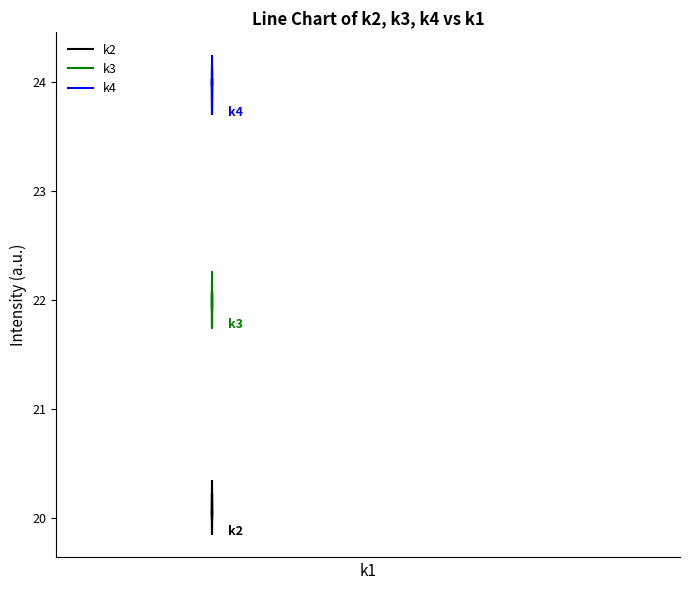

Reading left to right, list all the values displayed in this chart.

k2: 0=20.3	1=20.1	2=20.1	3=20.3	4=20.3	5=19.9	6=20.1	7=20.0	8=20.0	9=20.1	10=20.0	11=20.2	12=20.1	13=20.0	14=20.1	15=20.1	16=20.2	17=20.0	18=20.0	19=19.9
k3: 0=22.3	1=21.9	2=22.0	3=22.1	4=21.9	5=22.0	6=22.0	7=21.7	8=22.2	9=22.1	10=21.9	11=22.0	12=22.1	13=22.0	14=22.0	15=21.8	16=22.1	17=22.0	18=22.0	19=21.8
k4: 0=24.2	1=24.0	2=24.0	3=24.0	4=23.7	5=24.0	6=23.8	7=24.0	8=23.9	9=24.2	10=24.0	11=24.0	12=23.8	13=24.1	14=24.0	15=24.1	16=24.1	17=24.1	18=24.0	19=23.7